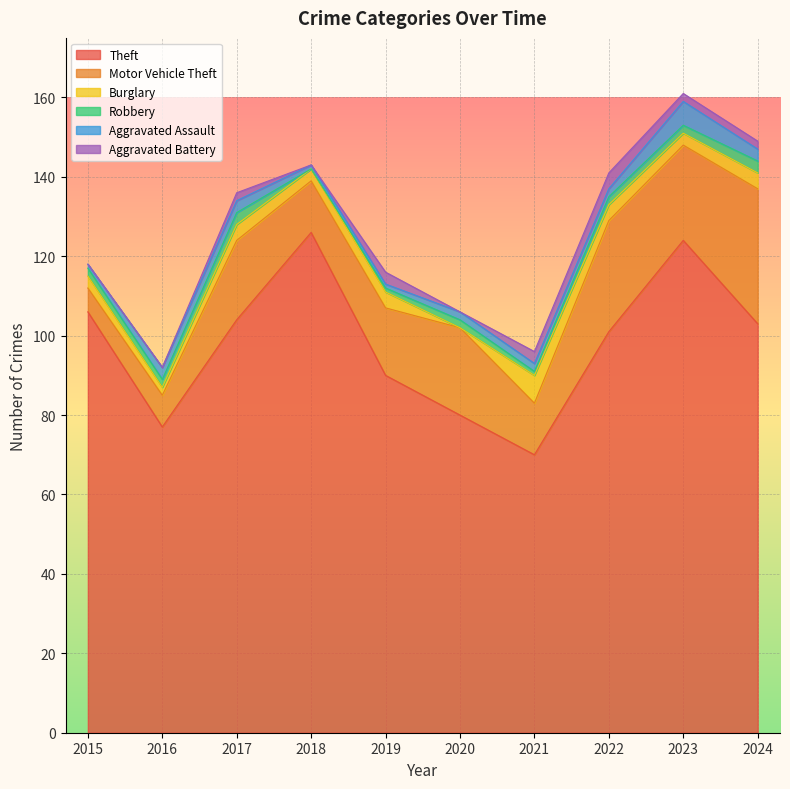

How many lines are shown in the chart?

6